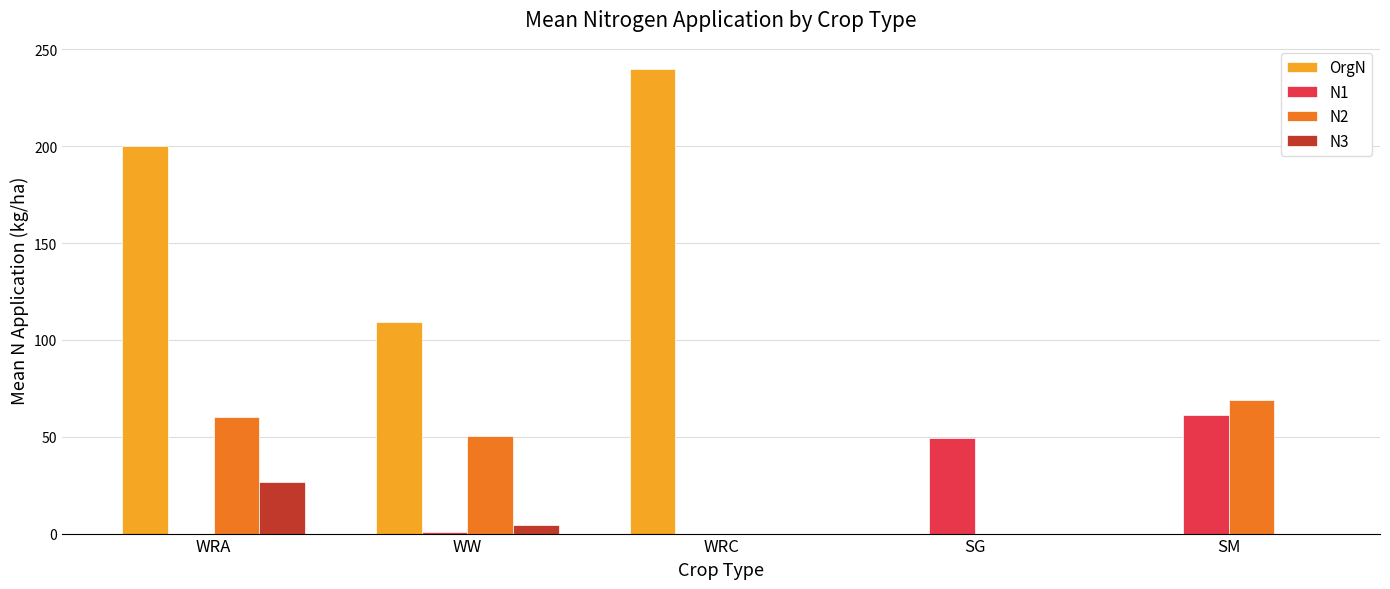

Are the bars grouped side by side (vs. stacked)?

Yes